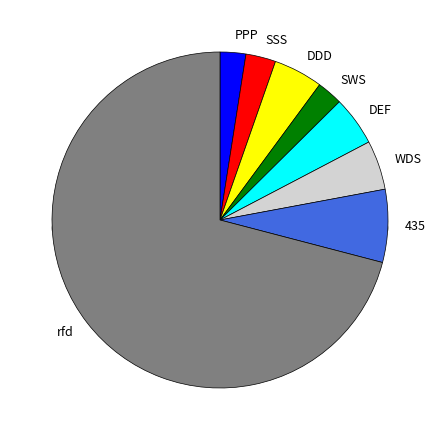

Rank the categories by value from highest to lowest.

rfd, 435, DDD, DEF, WDS, SSS, PPP, SWS